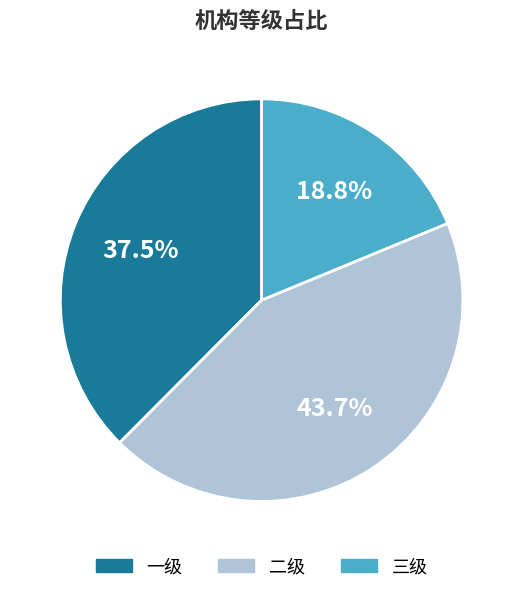

Which slice is the largest?

二级